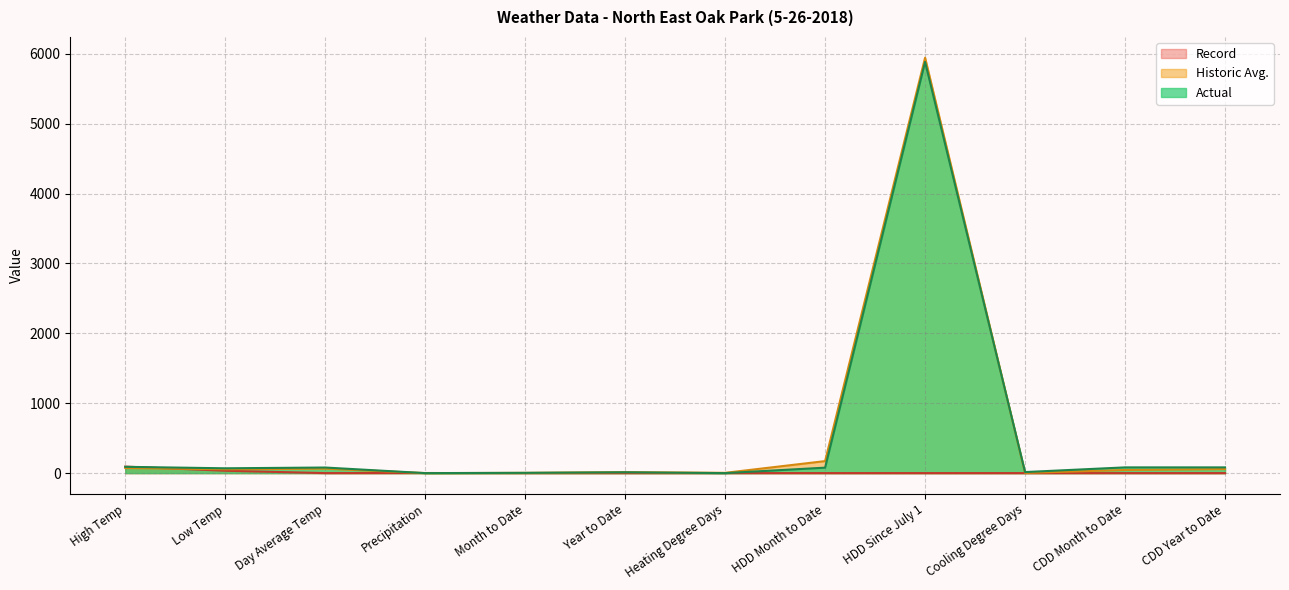

What are all the series names shown in the legend?

Record, Historic Avg., Actual